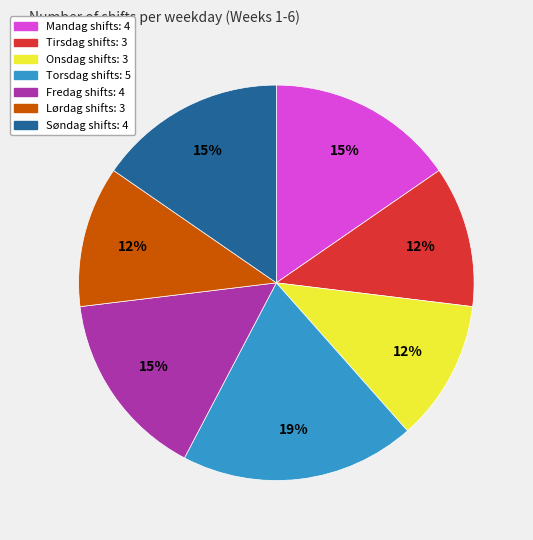

To the nearest percent, what is the average slice percentage?

14%